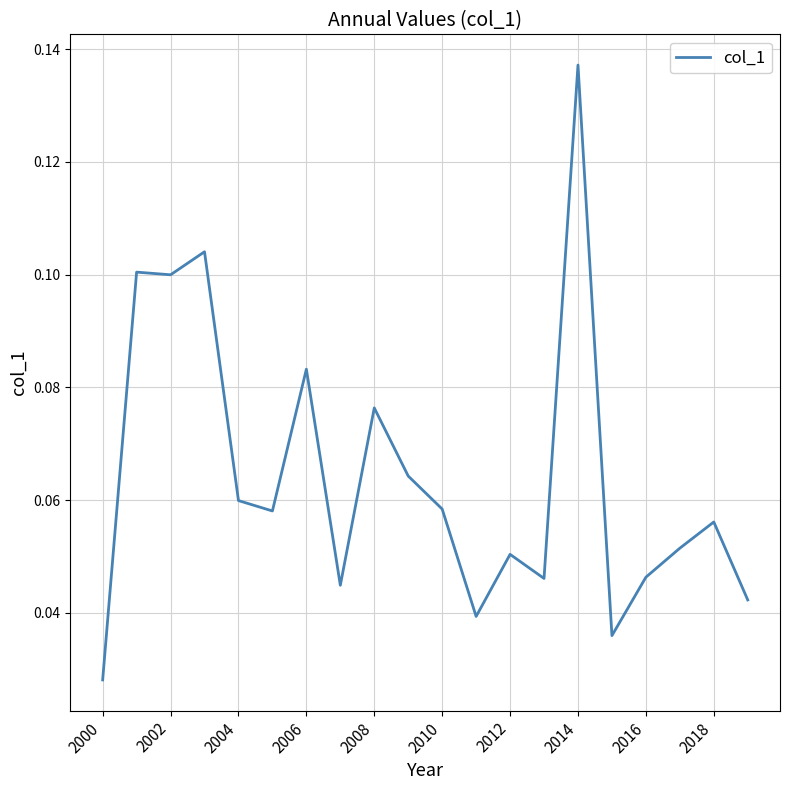

Does the chart display data point markers on the line(s)?

No